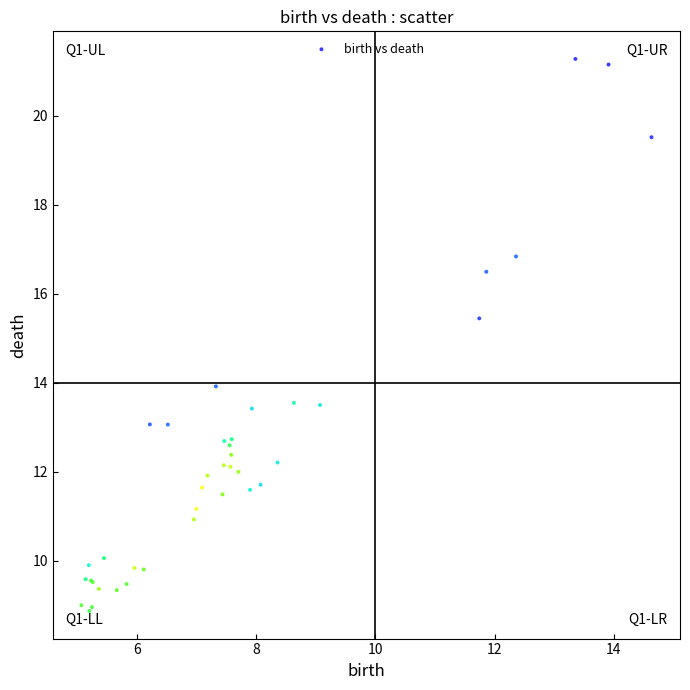

What Y value in the scatter plot is closest to 15?

15.4